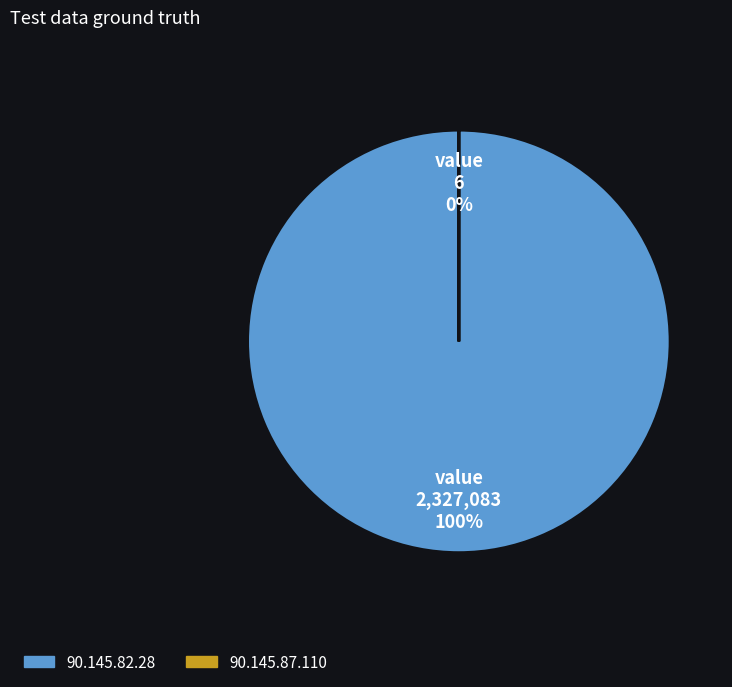

Combined, do 90.145.82.28 and 90.145.87.110 account for over 50%?

Yes